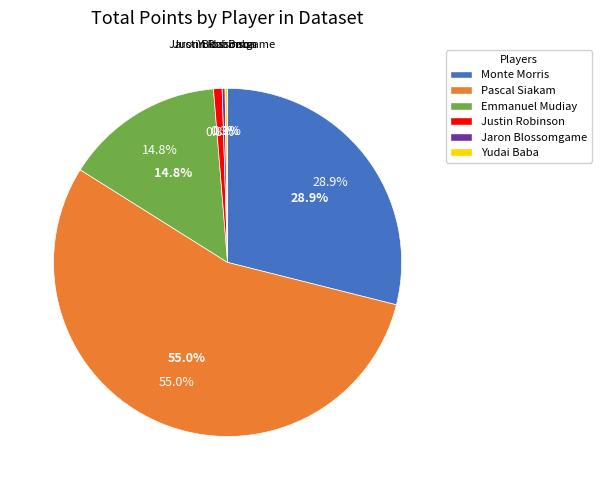

What portion of the pie excludes Justin Robinson?

99.2%